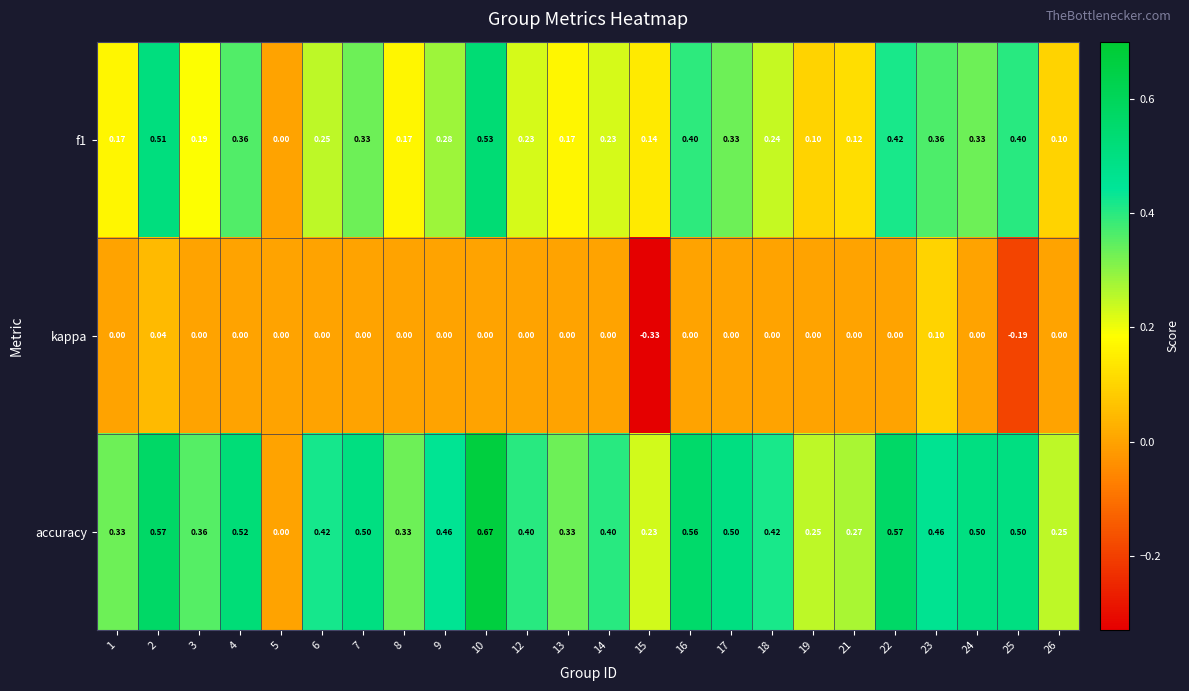

Rank the series by their maximum value, from lowest to highest.

kappa, f1, accuracy